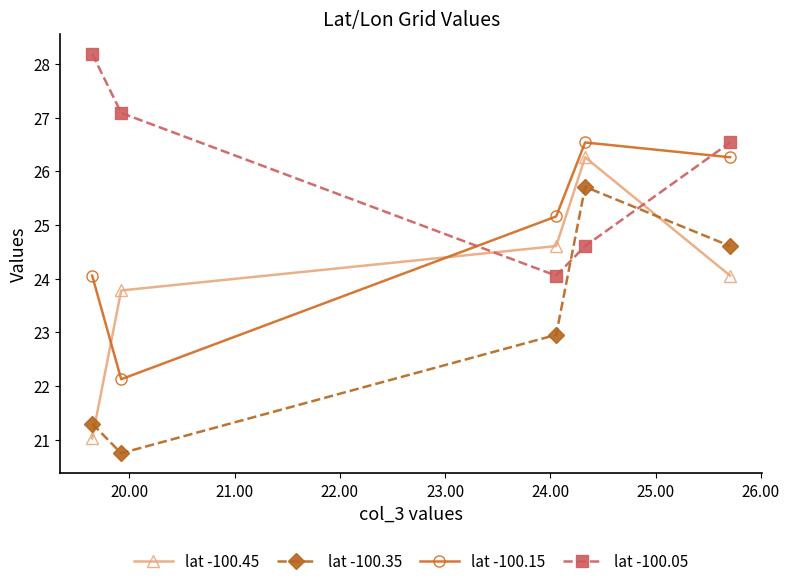

What is the value of the lat -100.05 point at the 1st from the left?

28.2